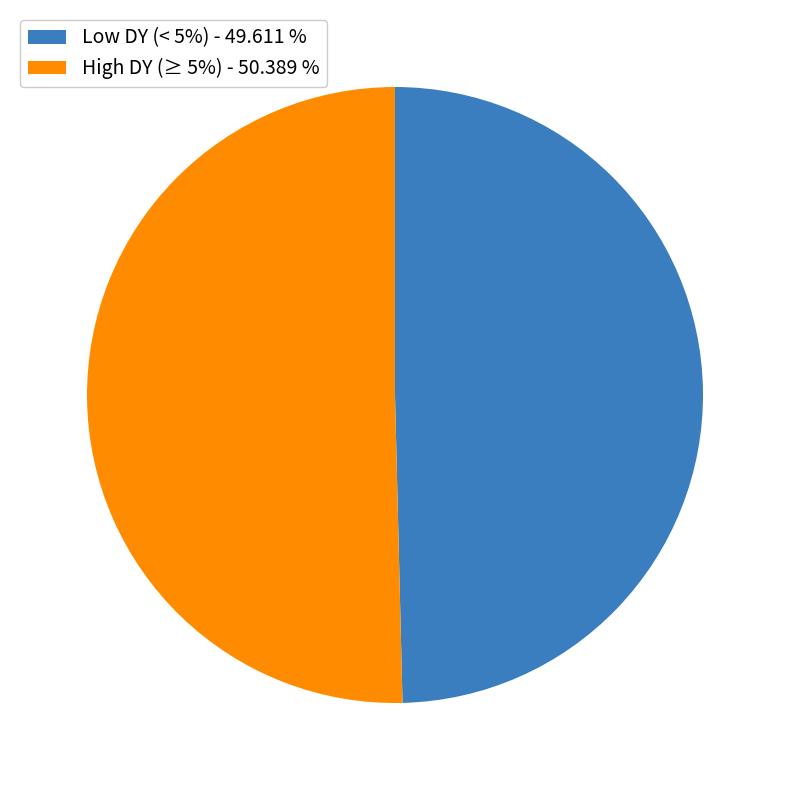

Do High DY (≥ 5%) - 50.389 % and Low DY (< 5%) - 49.611 % together represent more than half of the pie?

Yes